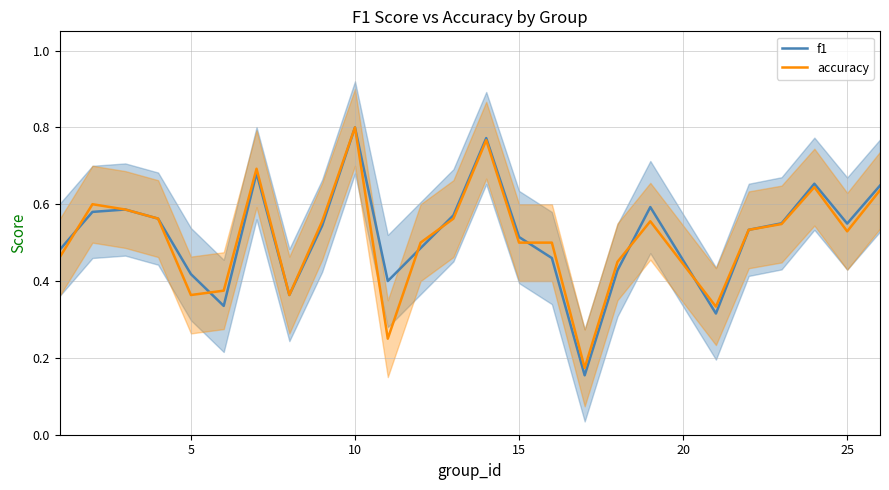

In accuracy, how many points are lower than both neighbors (excluding endpoints)?

6